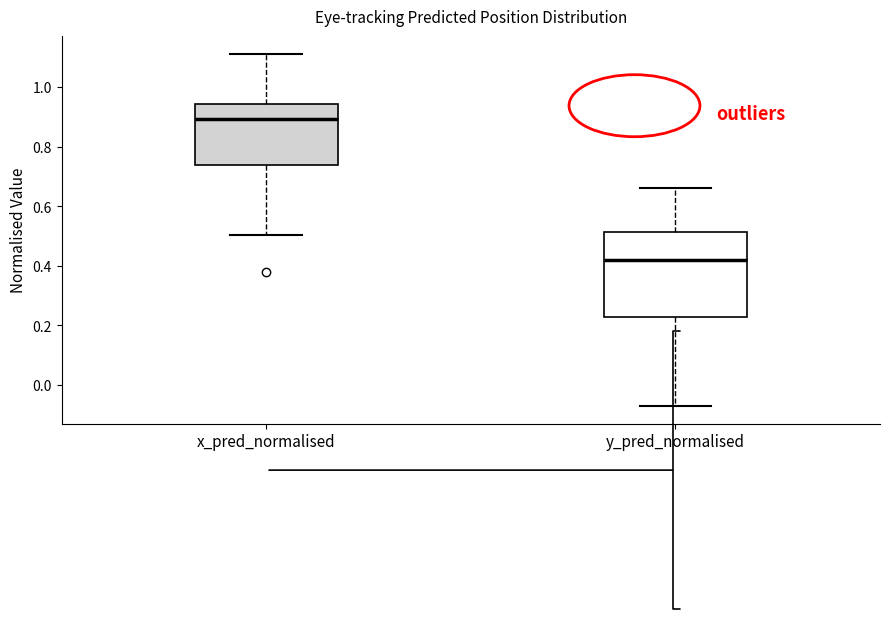

Which box's median line is the highest?

x_pred_normalised